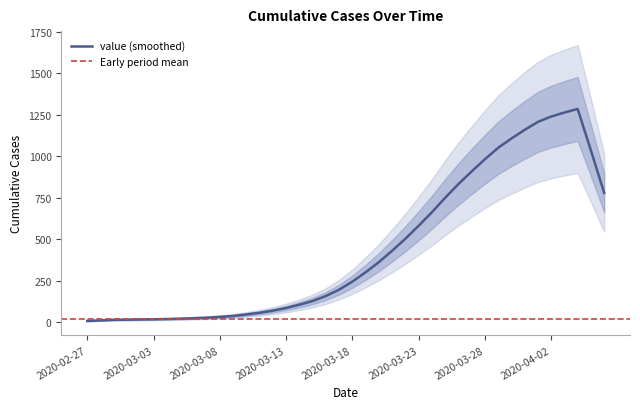

What is the minimum value shown in the chart?

8.4